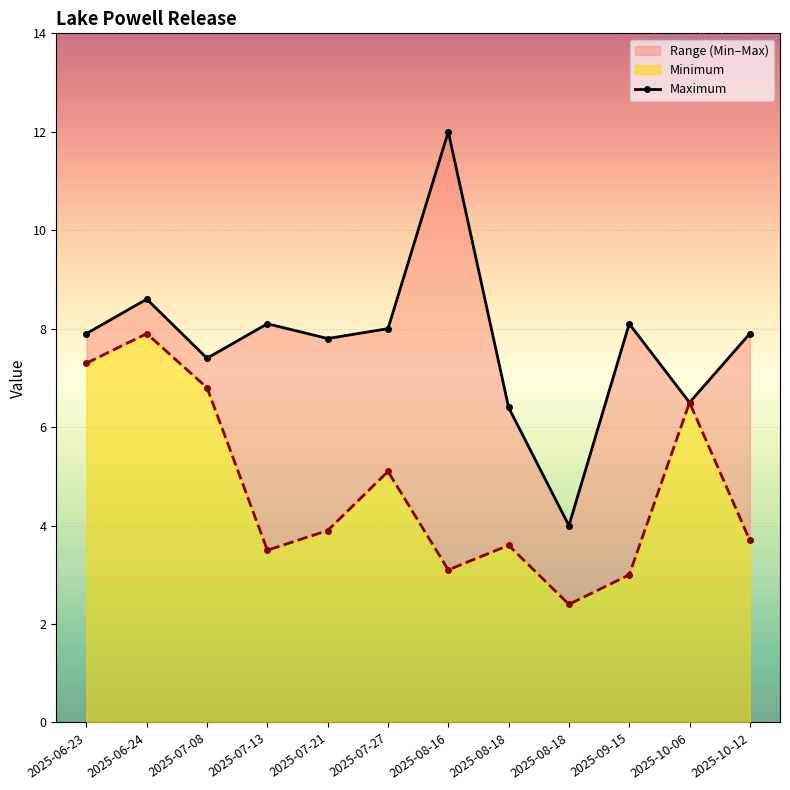

At which category does Maximum reach its first local peak?

2025-06-24